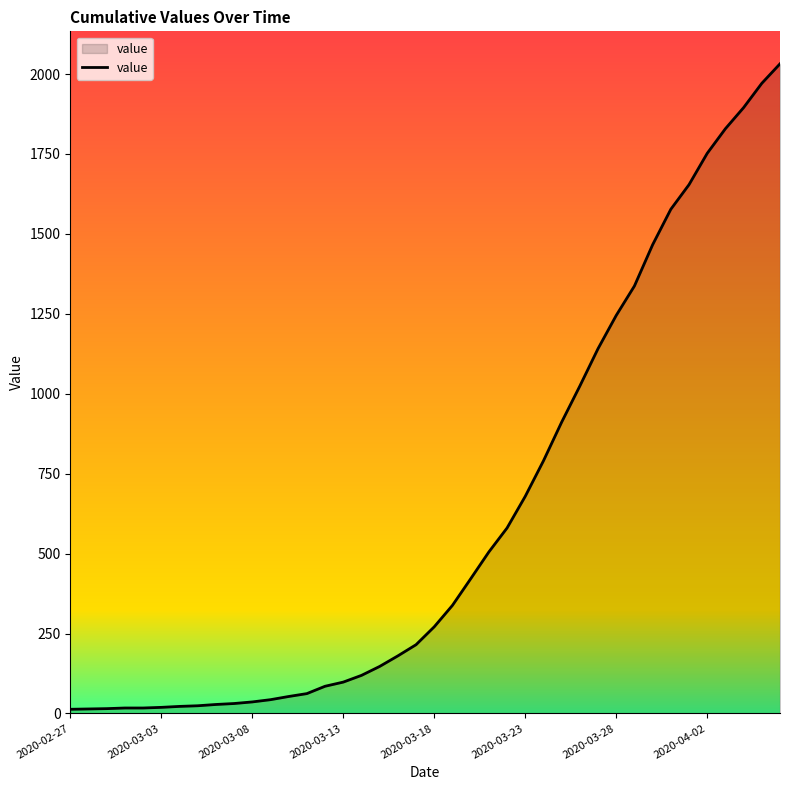

What is the greatest value displayed?

2032